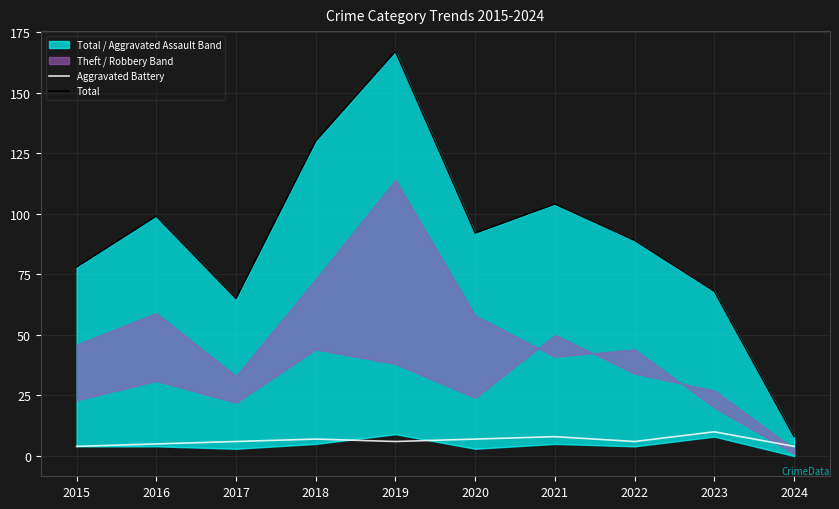

What is the spread (max minus min) of values at 2015?

74